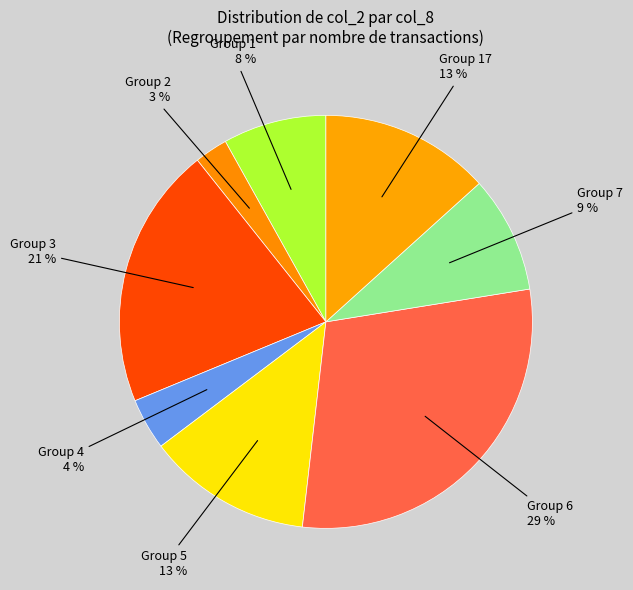

The Group 6 slice represents 29% of the pie. True or false?

True